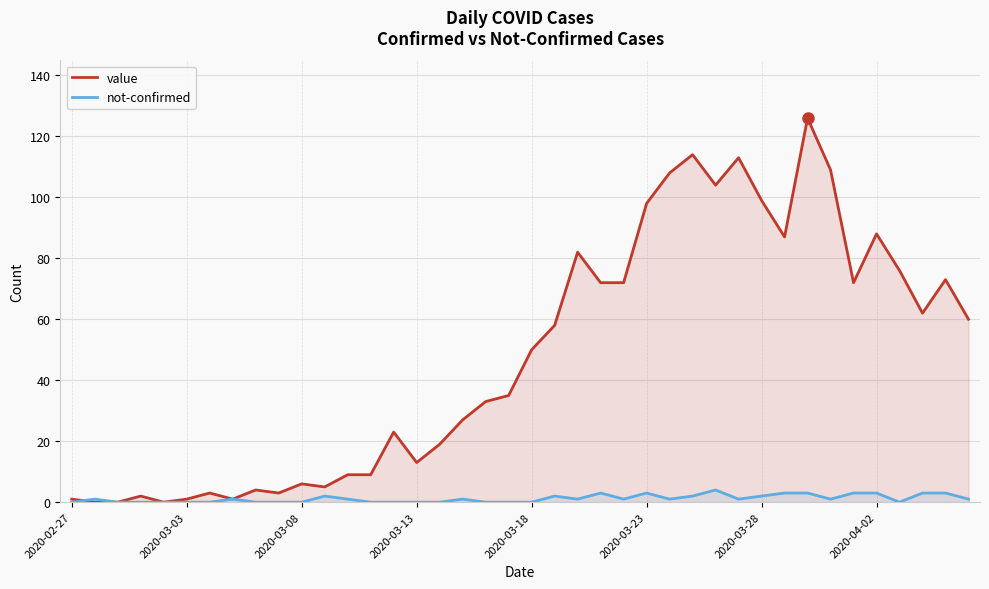

Which series has the largest total across all categories?

value